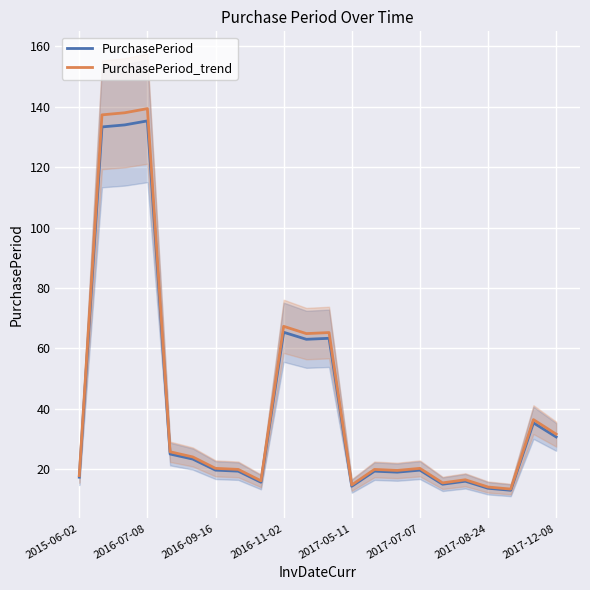

What is the highest value of the PurchasePeriod series?

135.3